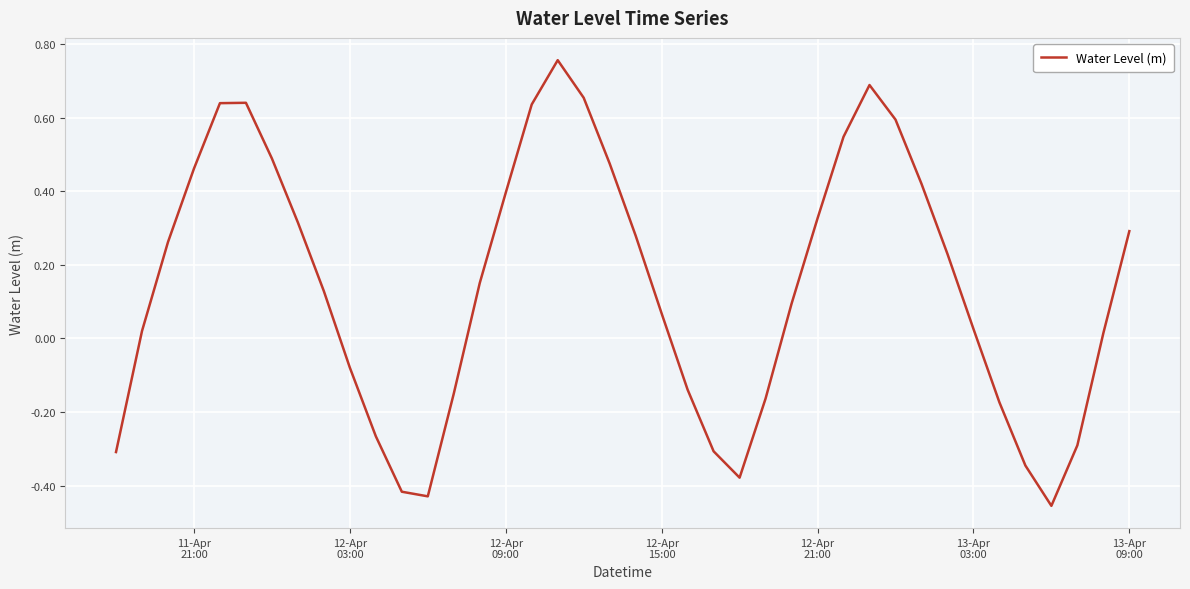

What is the difference between the maximum and minimum values?

1.2